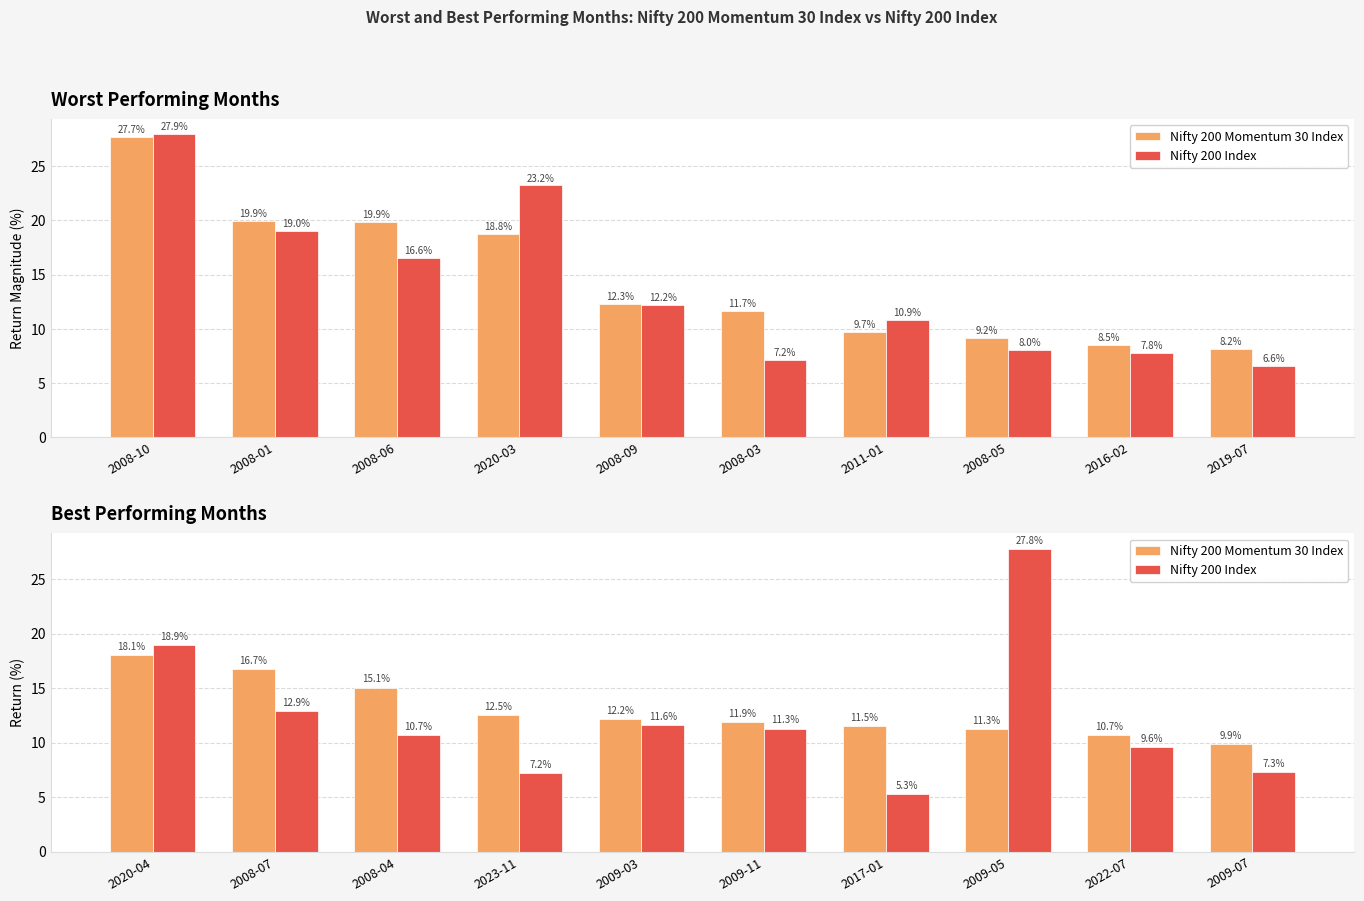

What is the label of the 4th bar from the right?

2017-01